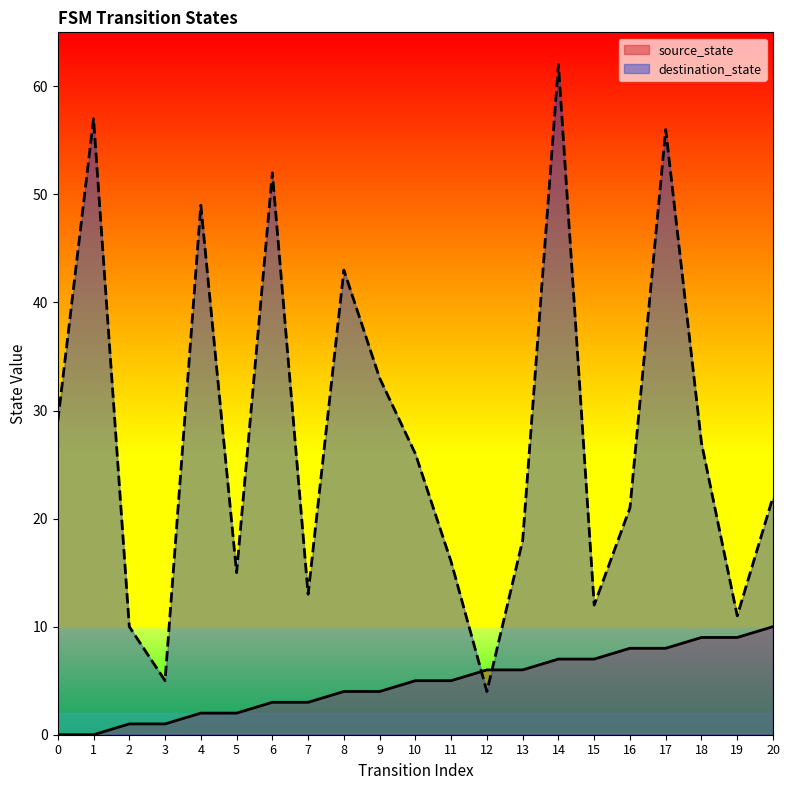

Is the value of source_state at 7 greater than the value of destination_state at 10?

No